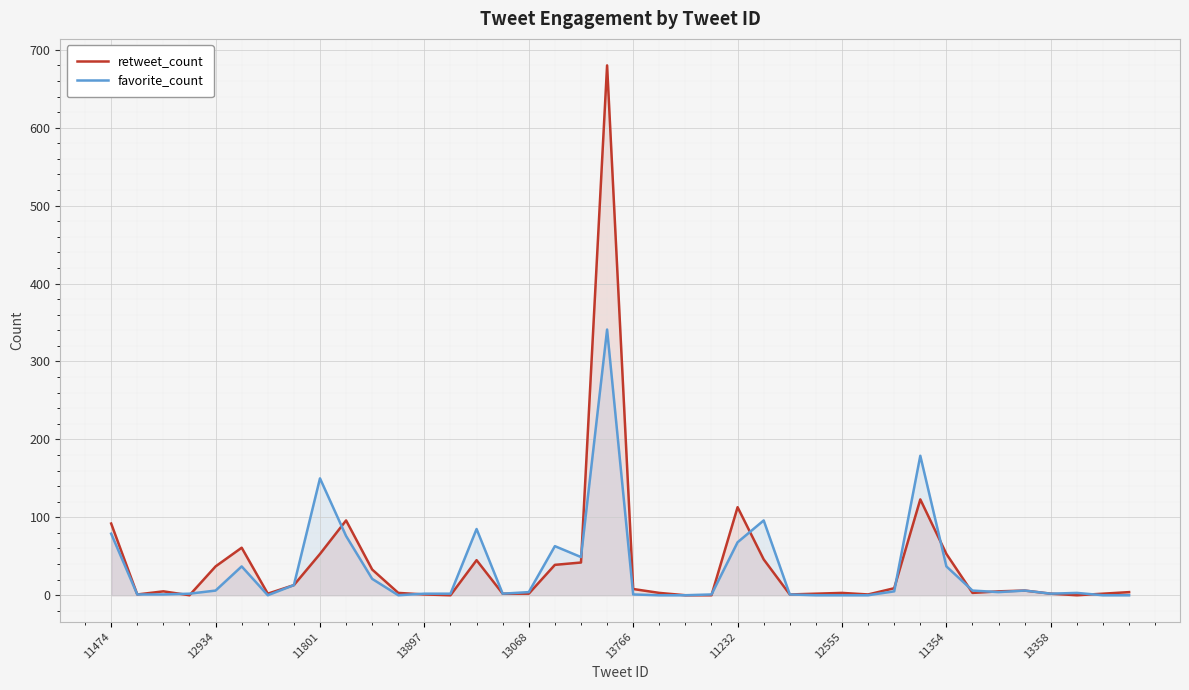

Where does the retweet_count series first go above 5?

11474